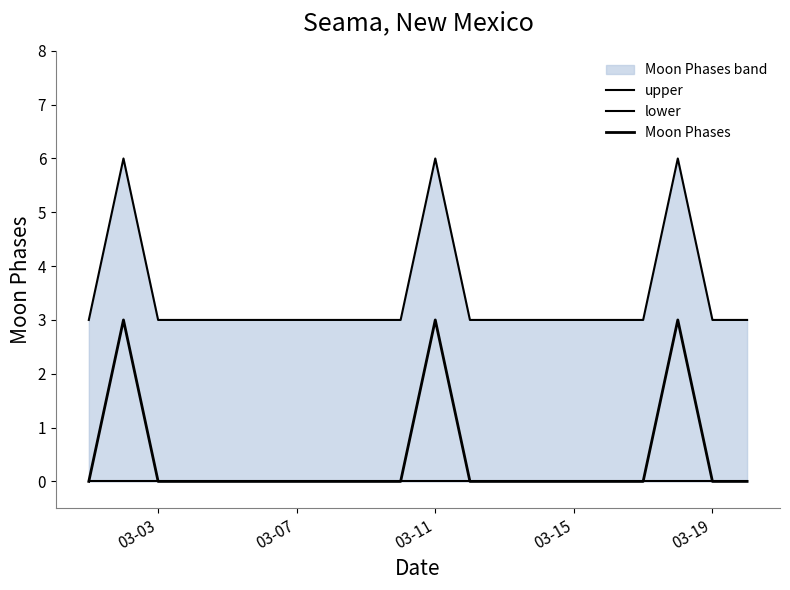

Where is Moon Phases nearest to the value 1?

03-03